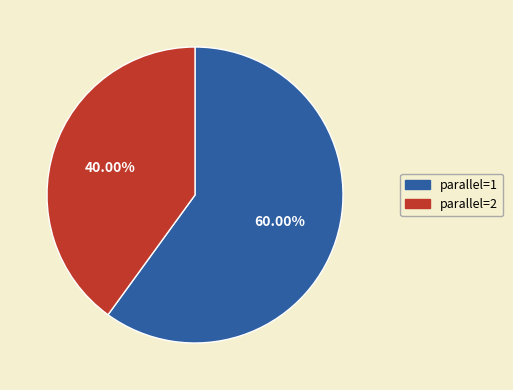

To the nearest percent, what is the difference between the parallel=1 and parallel=2 slice percentages?

20%